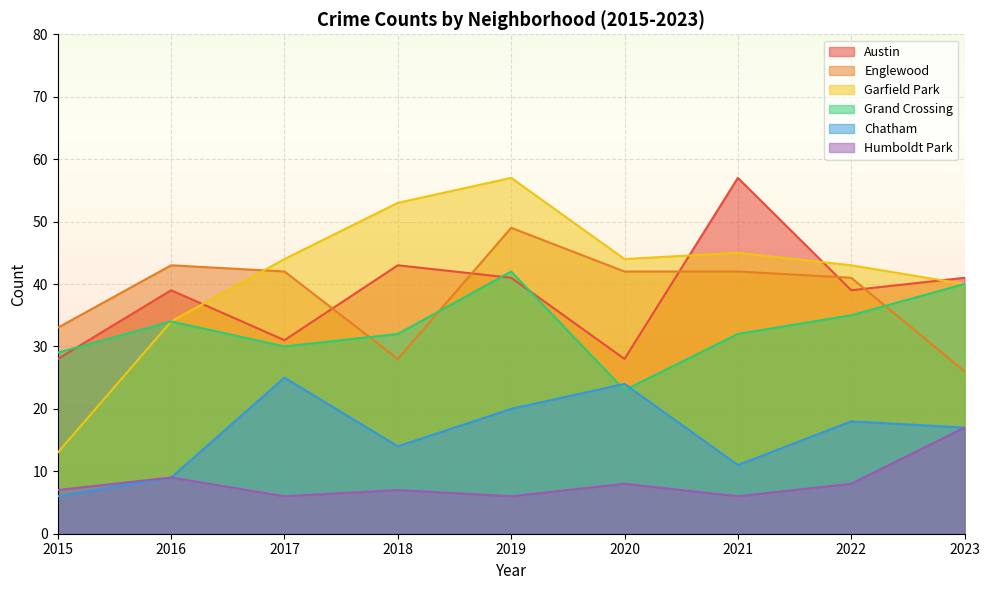

What is the difference between the maximum and minimum values in the Austin series?

29